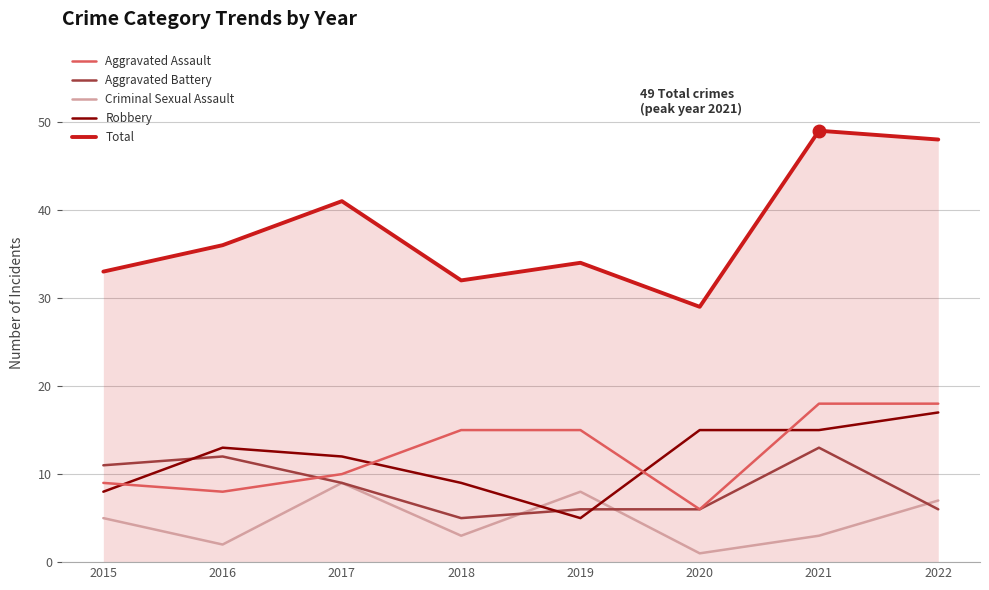

Which series has the largest range (max minus min)?

Total